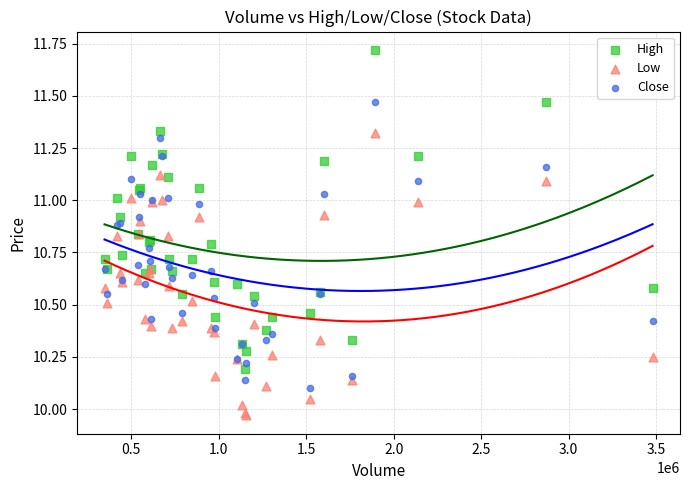

Which series has the widest spread of Y values?

High